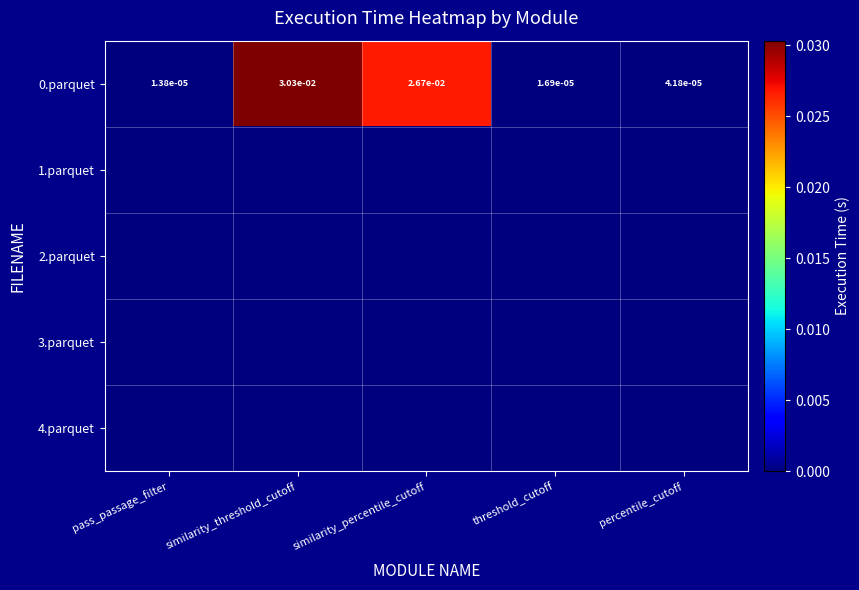

The value of 0.parquet at threshold_cutoff is 0.0. True or false?

True